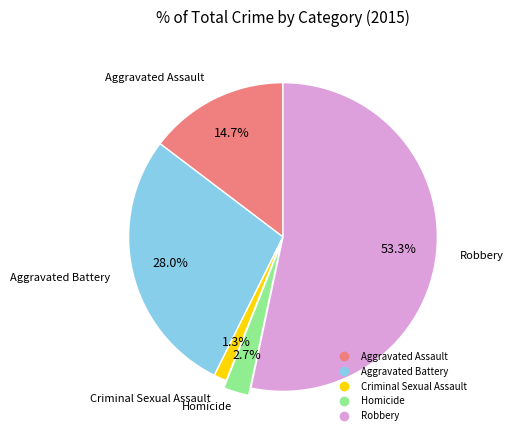

Rank the categories by value from lowest to highest.

Criminal Sexual Assault, Homicide, Aggravated Assault, Aggravated Battery, Robbery